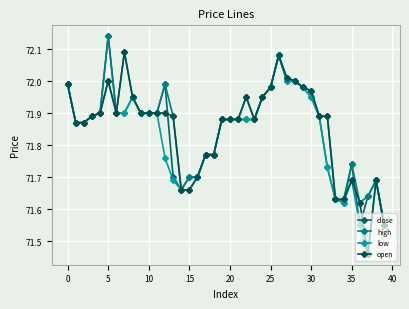

True or false: high and low cross at least once.

False